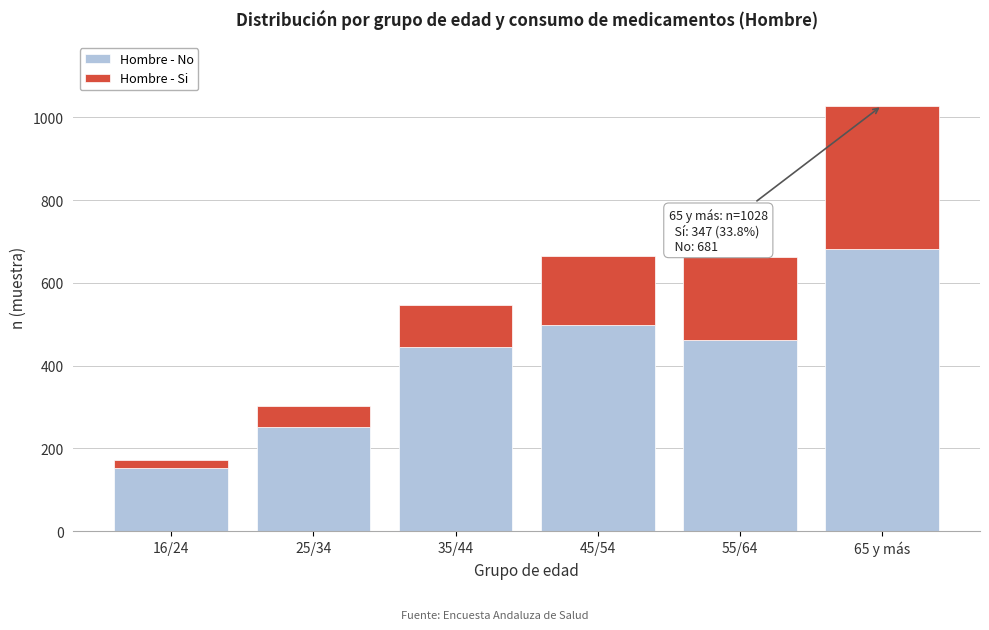

Reading right to left, list the values for the Hombre - No series.

65 y más=681	55/64=463	45/54=498	35/44=446	25/34=251	16/24=153